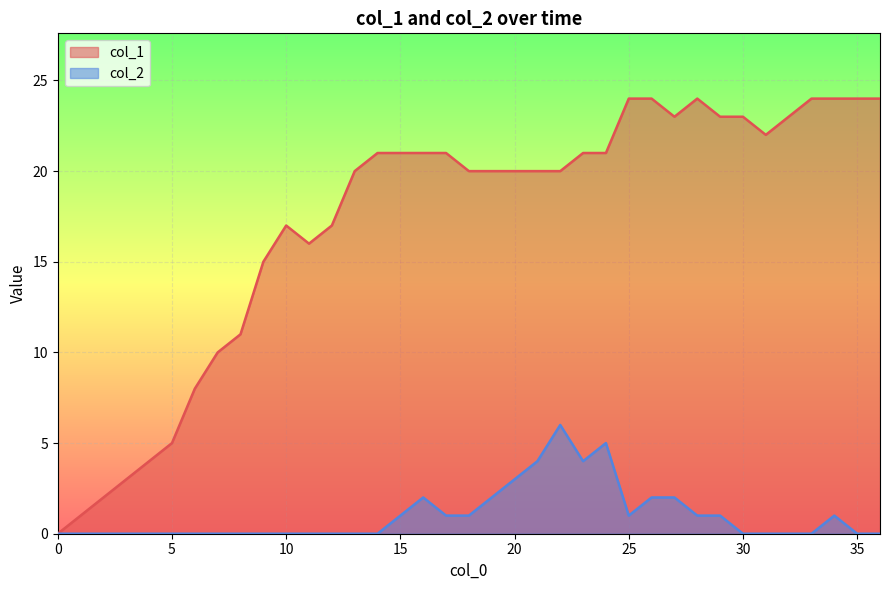

What are all the series names shown in the legend?

col_1, col_2